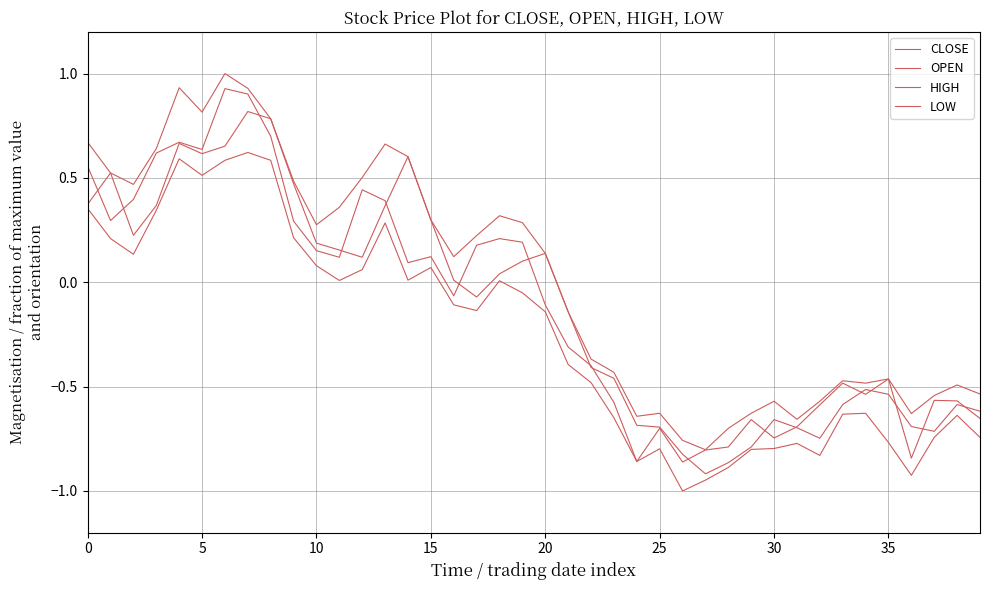

Which category has the lowest value across all series?

26